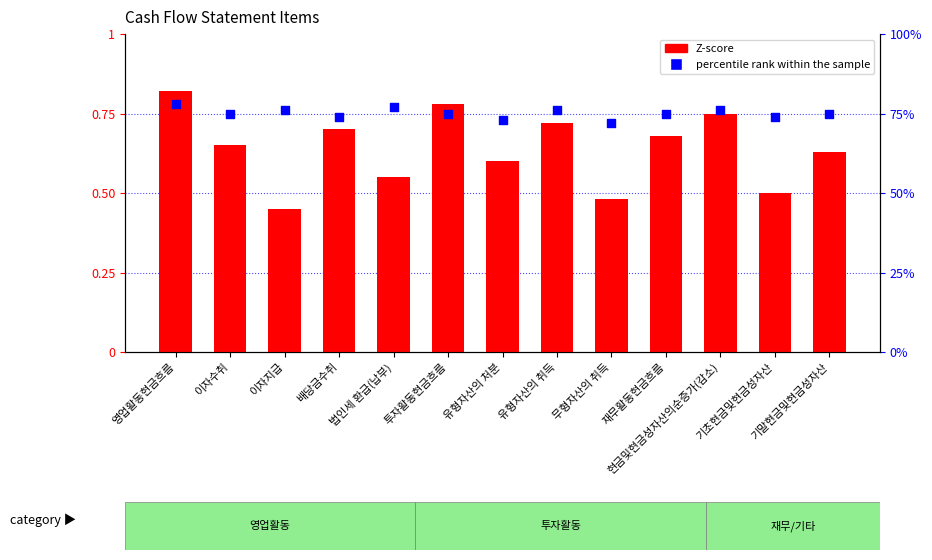

Is the value of percentile rank within the sample at 영업활동현금흐름 greater than the value of Z-score at 법인세 환급(납부)?

Yes